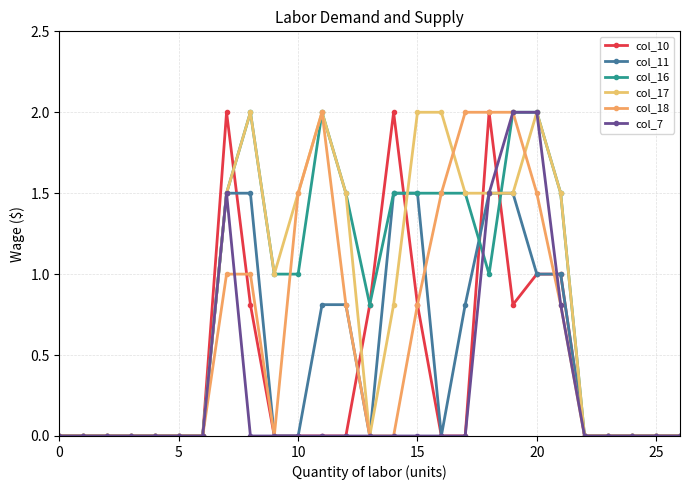

How many data points in col_16 are less than 1?

13